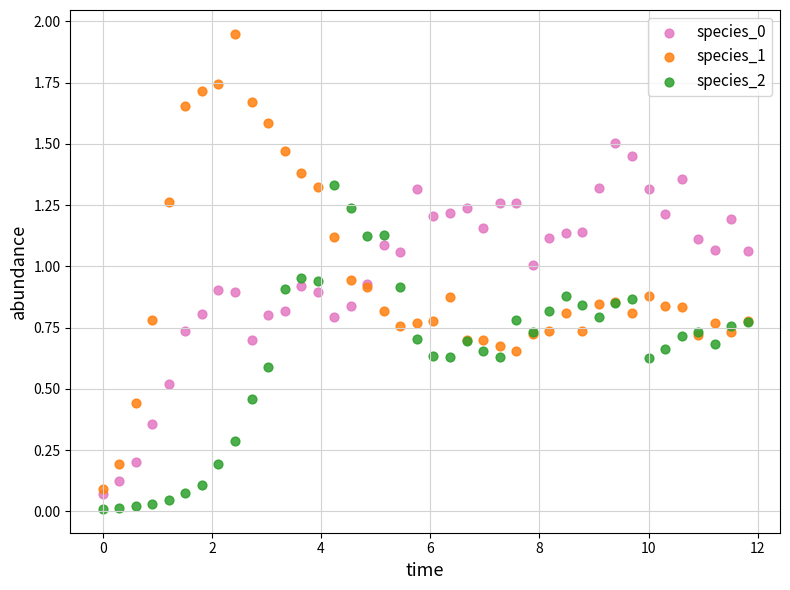

Which series contains the highest Y value?

species_1